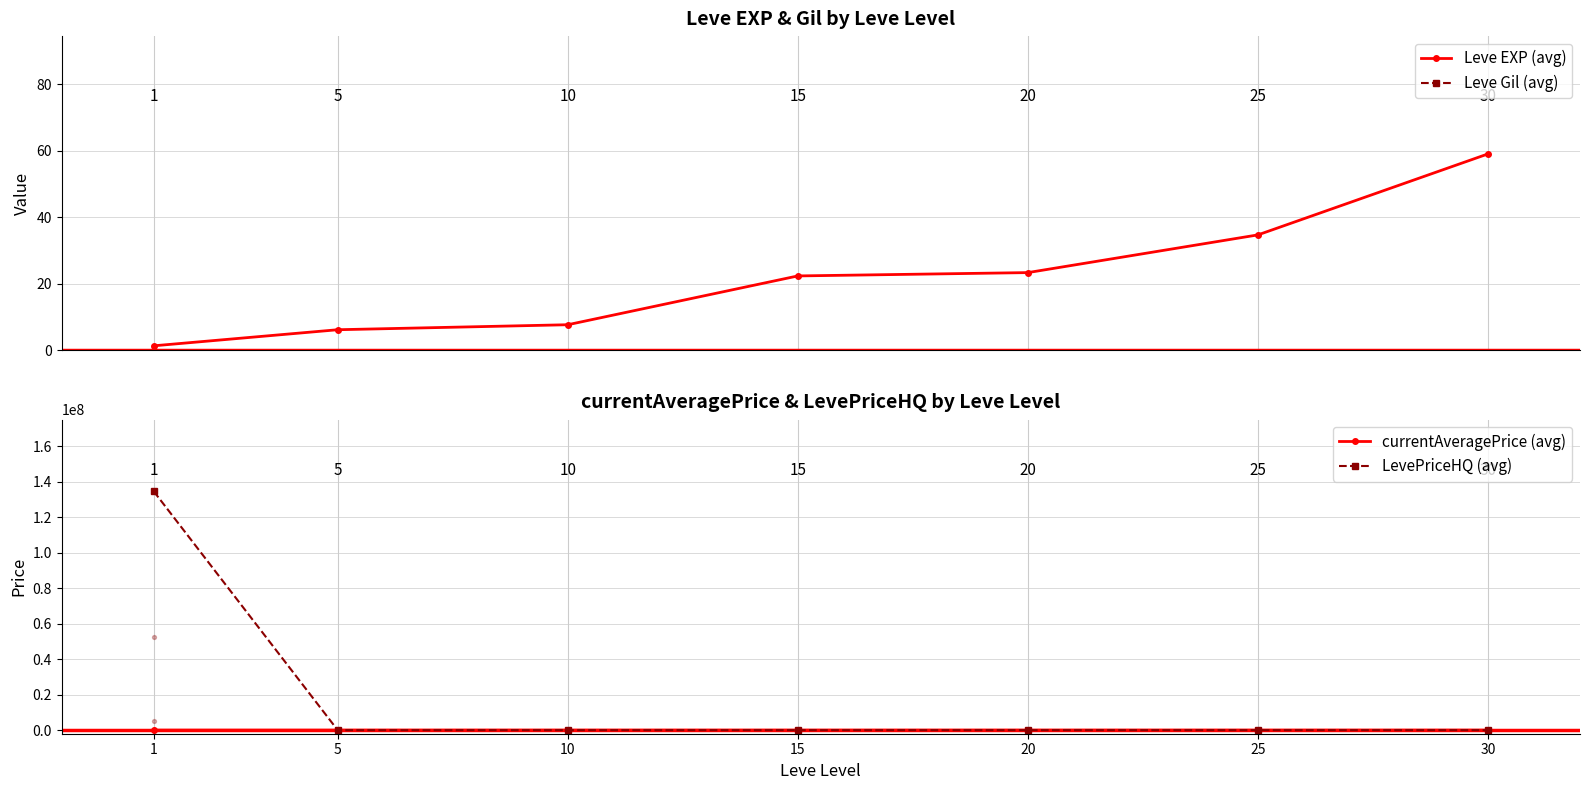

What is the total value across all series at 15?

6558.2